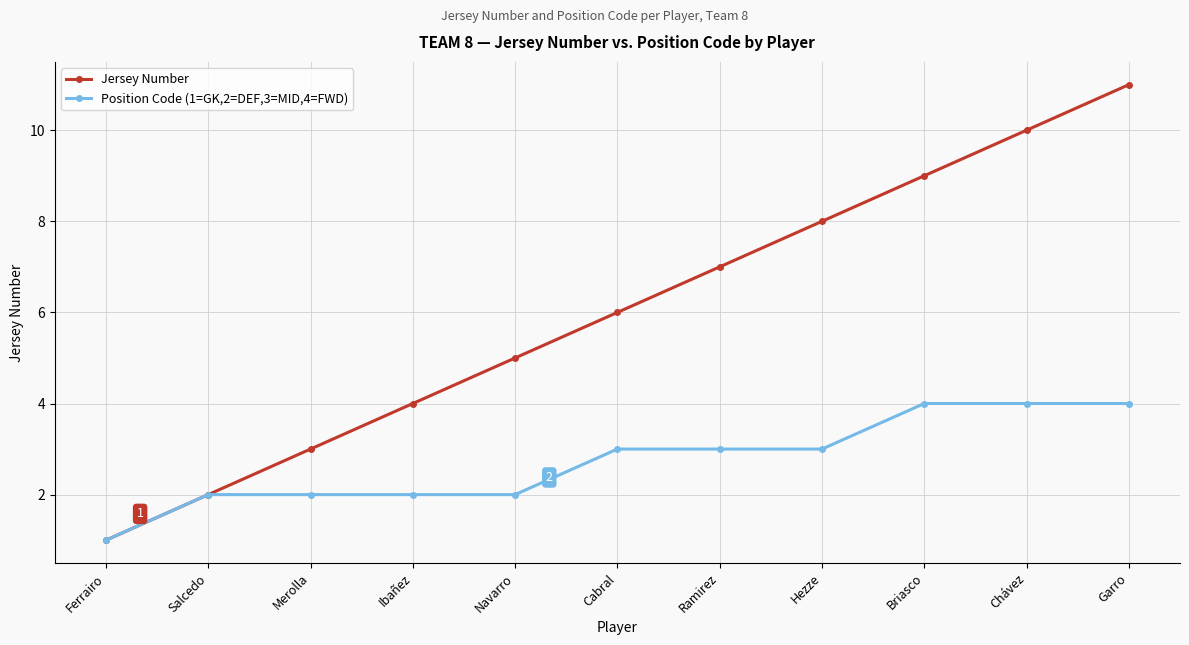

What is the average value of the Jersey Number series?

6